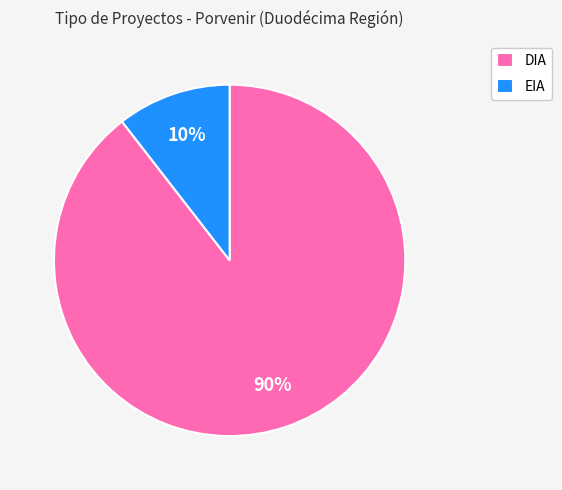

Which has a higher value, DIA or EIA?

DIA